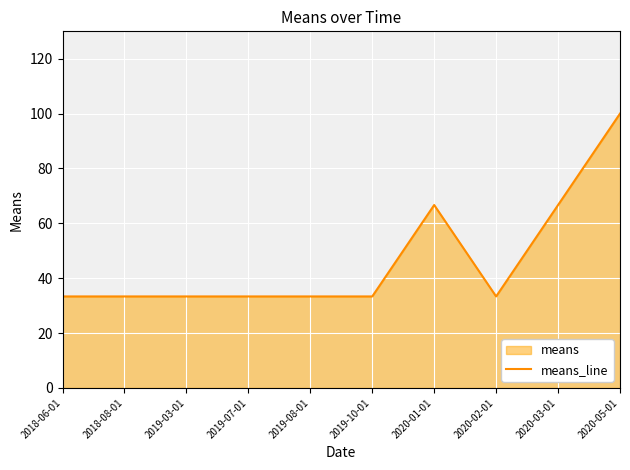

True or false: the data shows 54.5 at 2020-05-01.

False